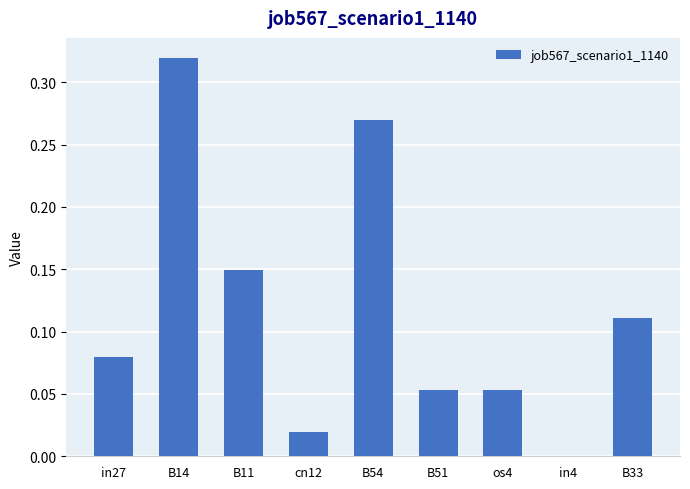

What is the sum of the values at B51 and B14?

0.4